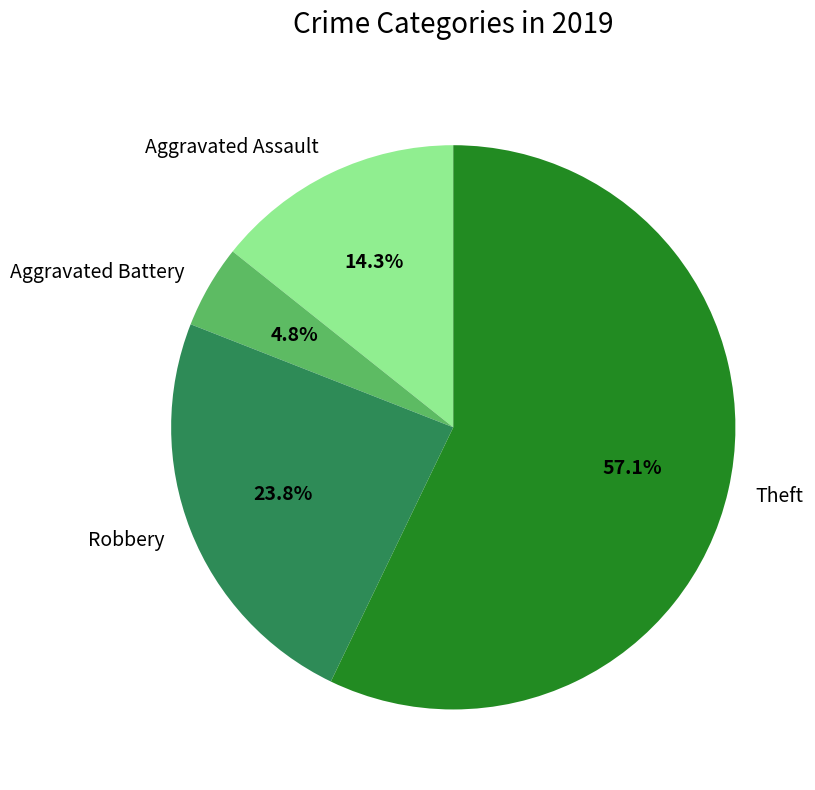

How many segments does this pie chart have?

4